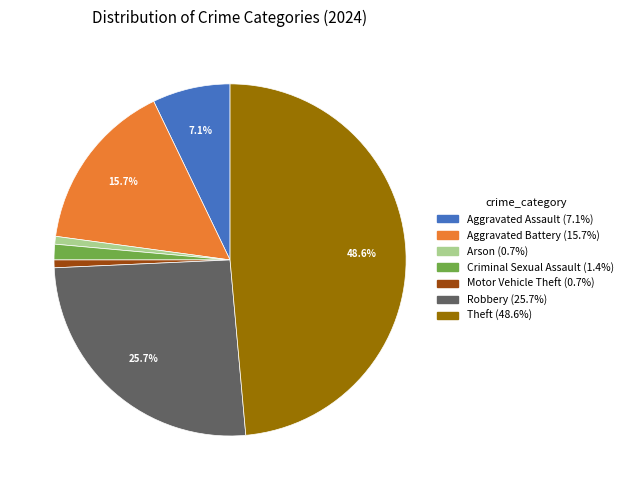

Is there any slice that represents more than half of the pie?

No